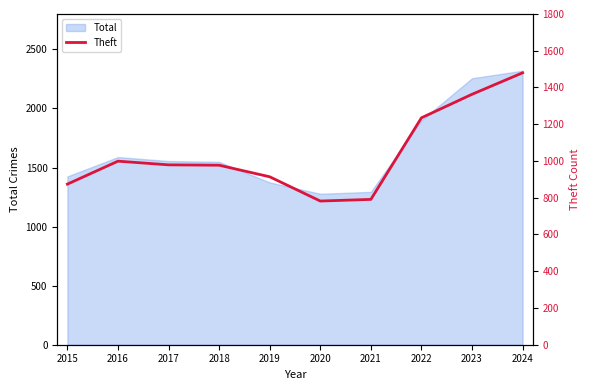

What is the sum of all values?

10394